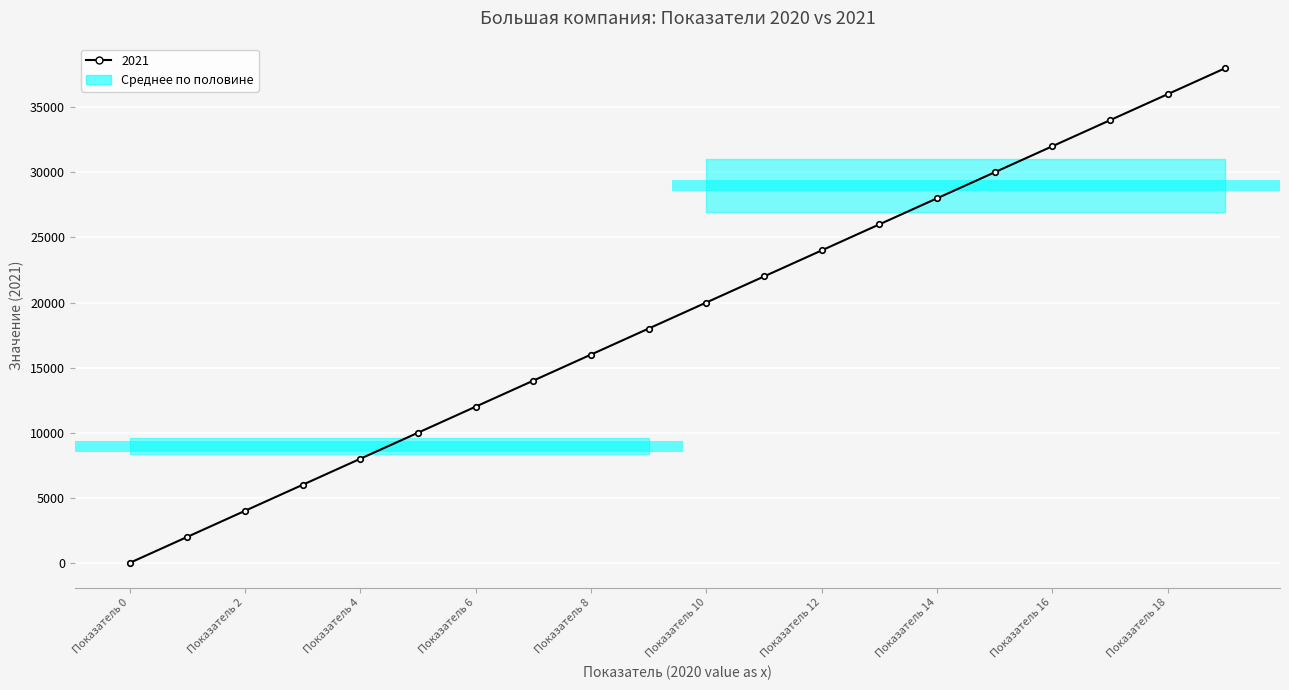

What is the value of the 11th point from the left?

20000